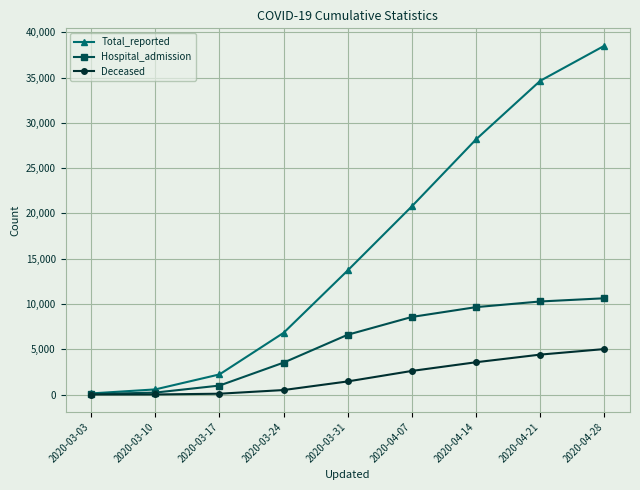

Where is Total_reported nearest to the value 19322?

2020-04-07